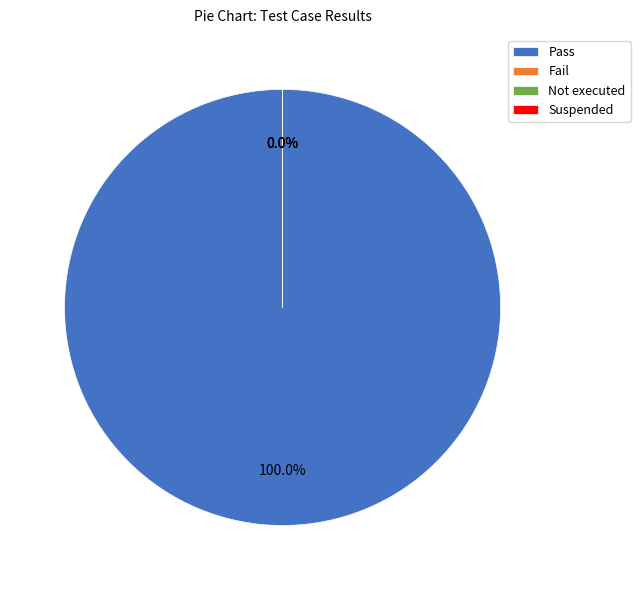

What is the change in value from Pass to Suspended?

-9